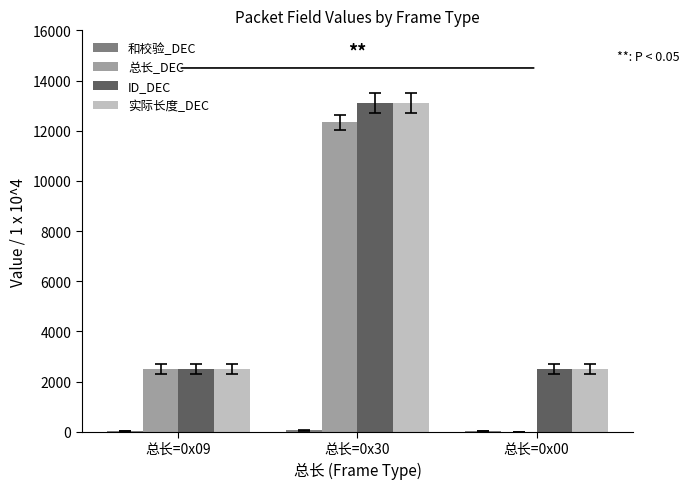

Does the chart contain stacked bars?

No